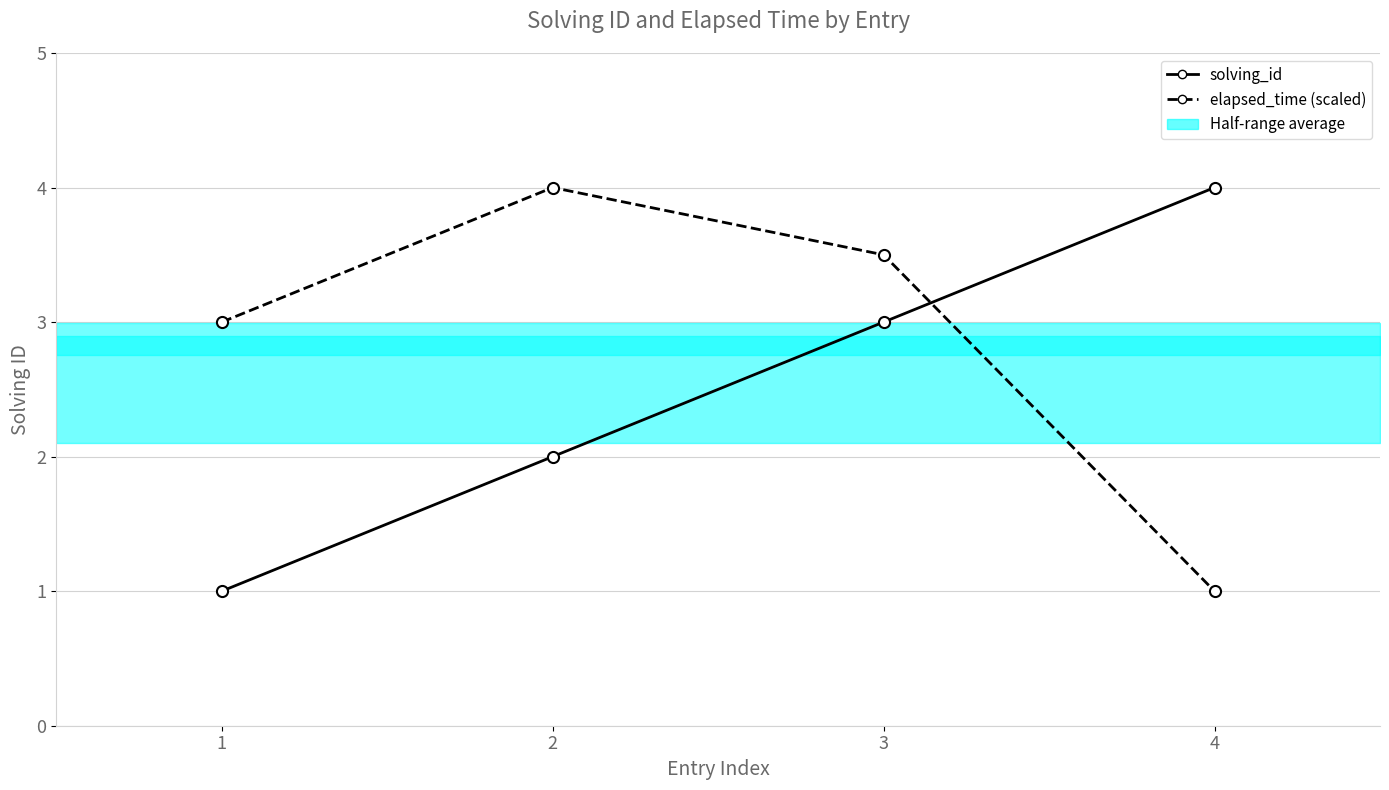

Which series has the largest range (max minus min)?

solving_id